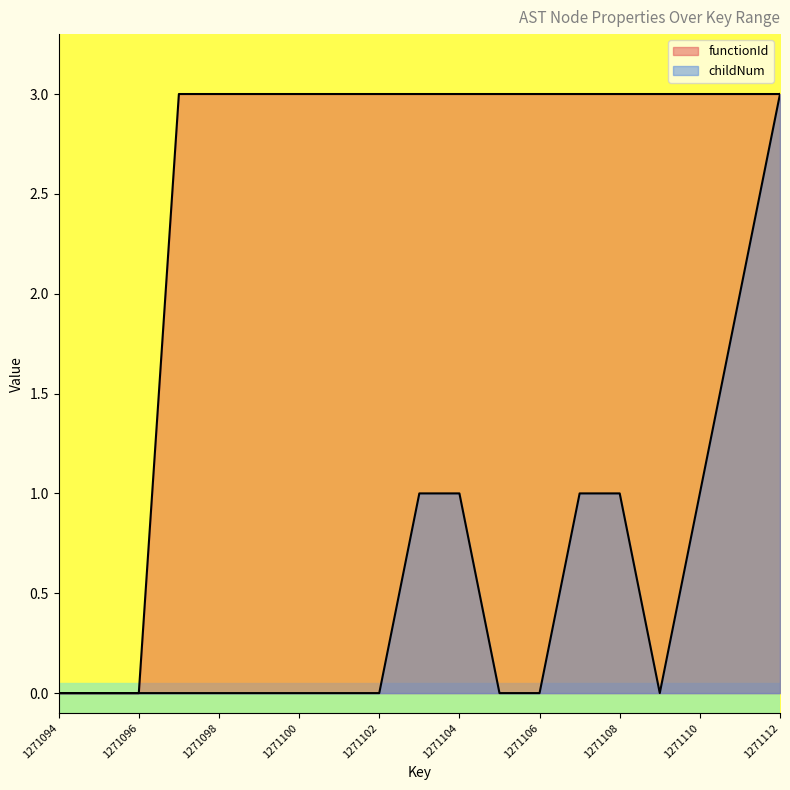

What is the difference between the maximum and minimum values in the childNum series?

3